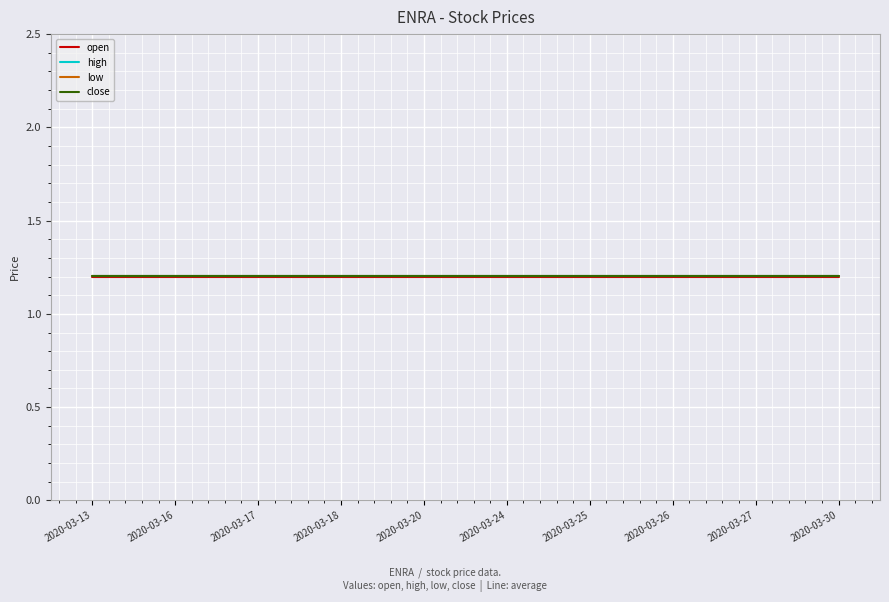

True or false: low has a value of 1.7 at 2020-03-25.

False